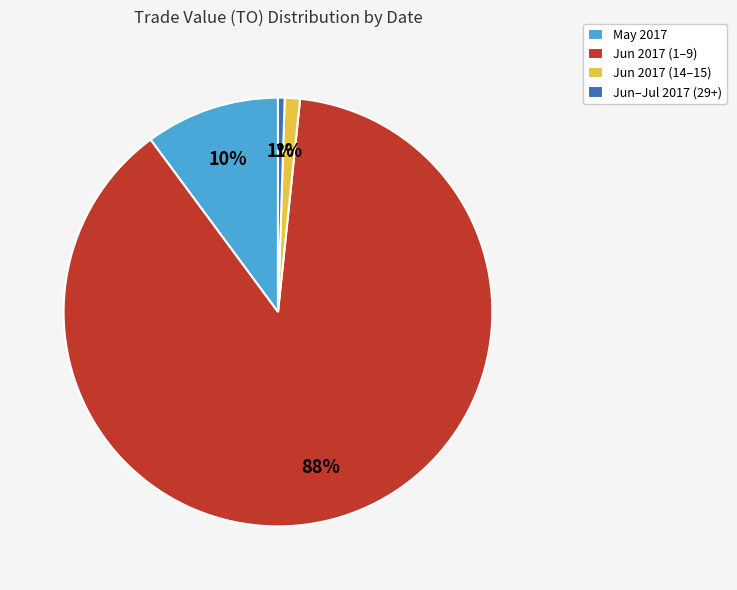

Which category has the biggest portion of the pie?

Jun 2017 (1–9)